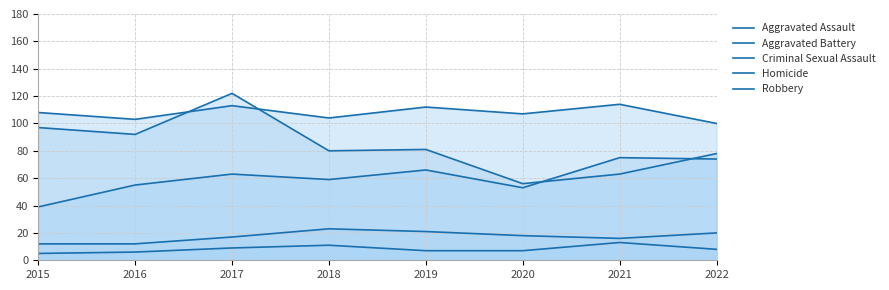

Does the chart display data point markers on the line(s)?

No